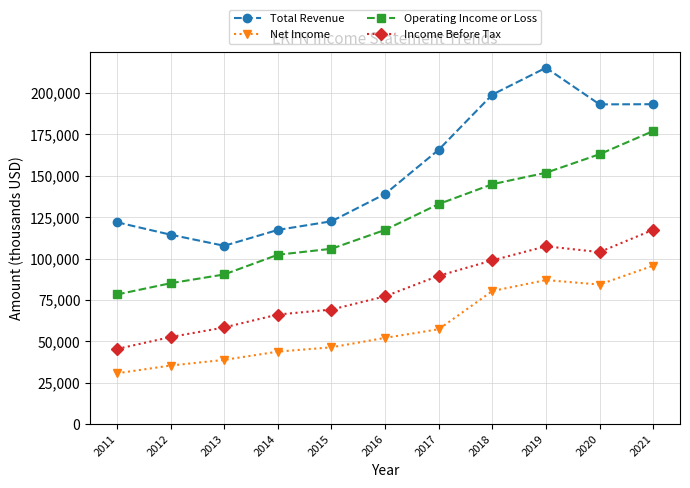

Rank the categories by Operating Income or Loss value from lowest to highest.

2011, 2012, 2013, 2014, 2015, 2016, 2017, 2018, 2019, 2020, 2021